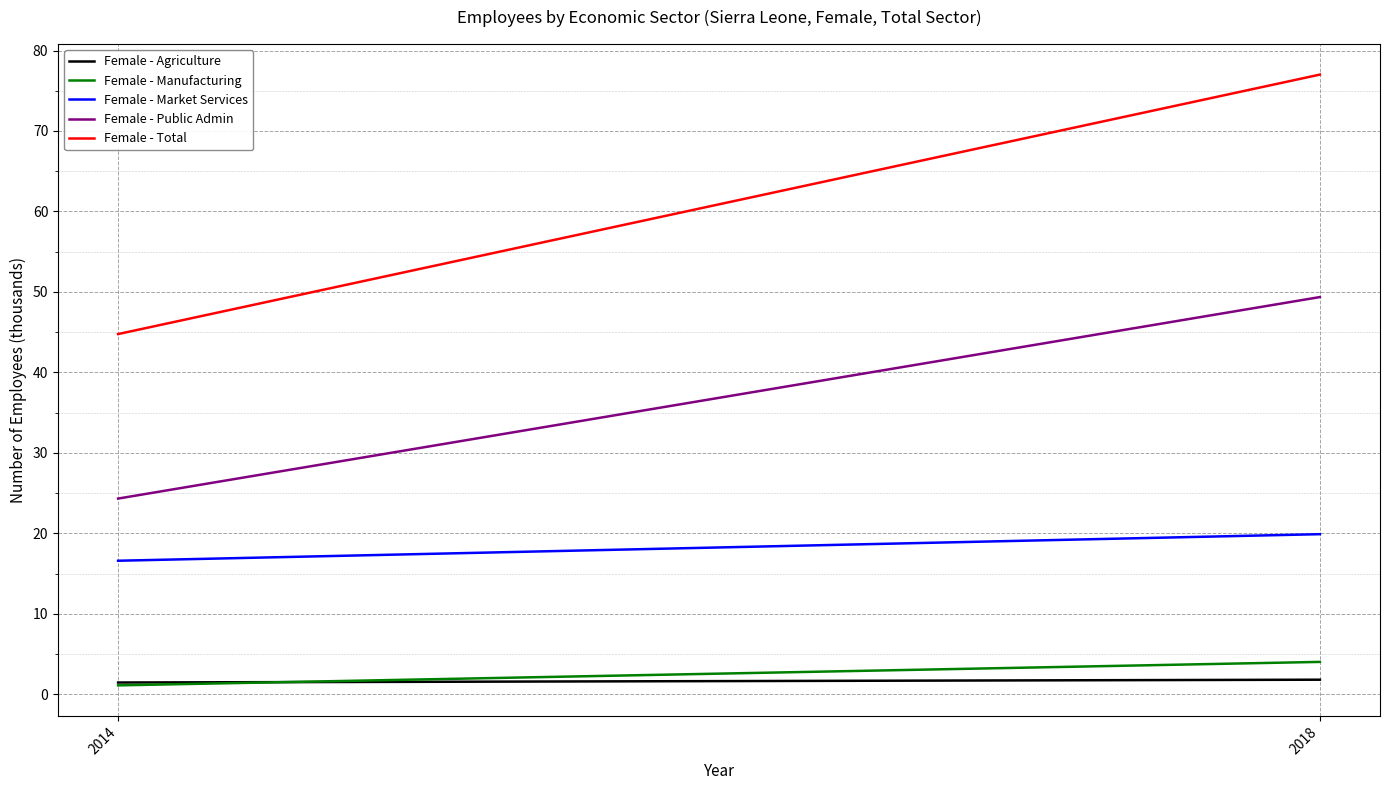

What value does the Female - Agriculture series have at 2018?

1.8